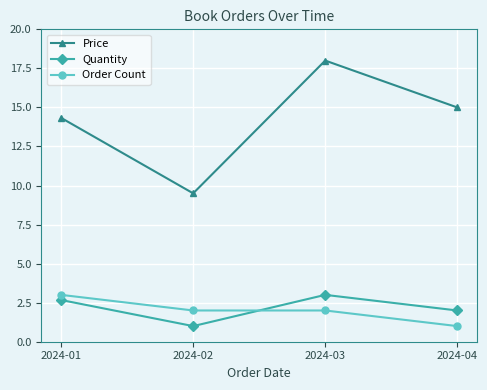

How many Order Count values are between 2 and 3?

3